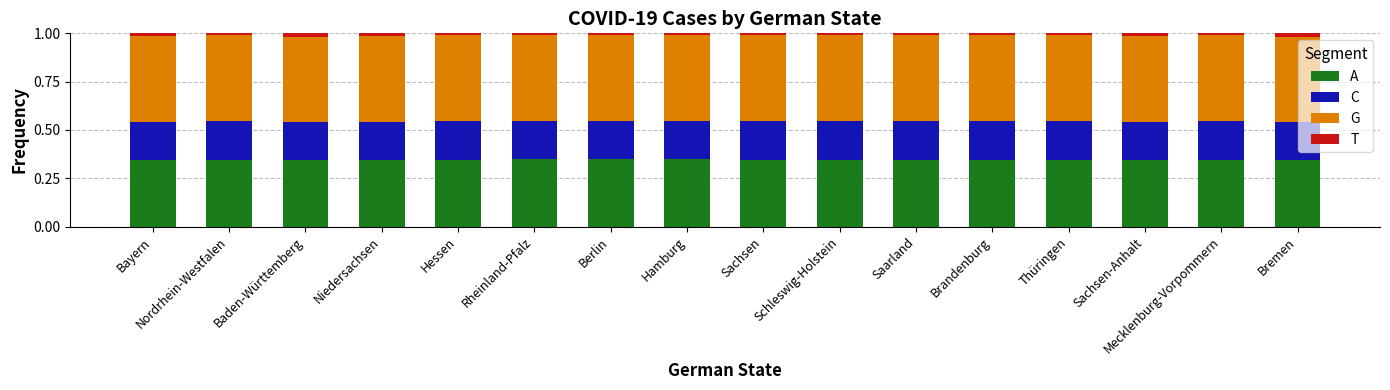

How many bars are there in total?

16